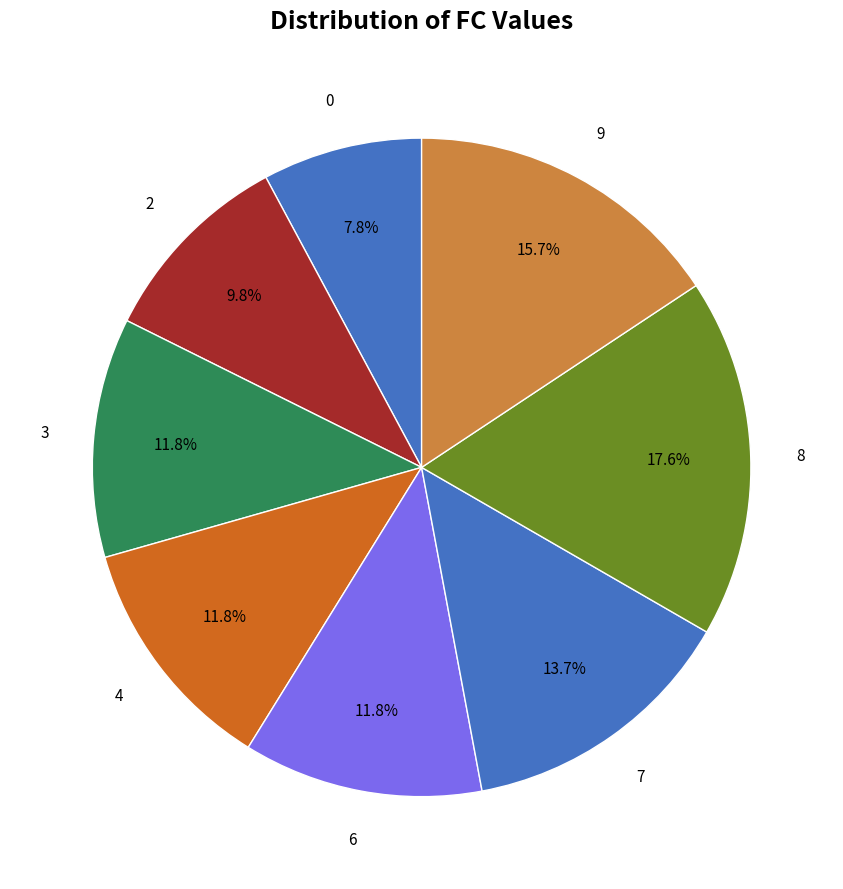

Is it true that 0 is 15% of the pie?

False